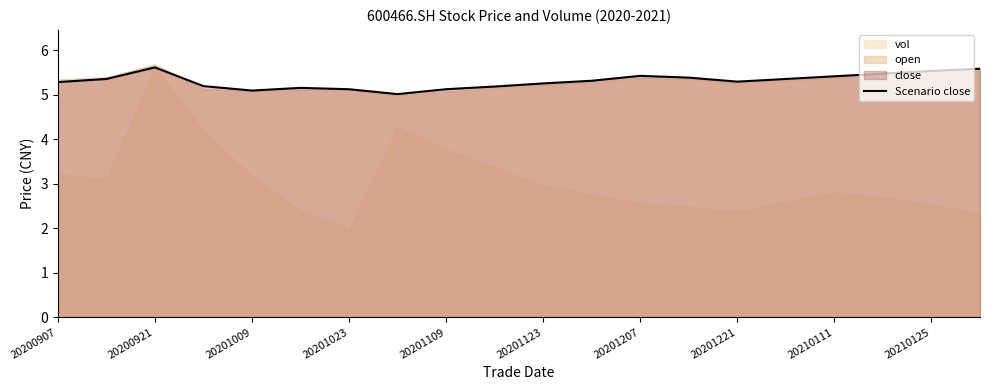

True or false: Scenario close has a value of 5.3 at 20201221.

True